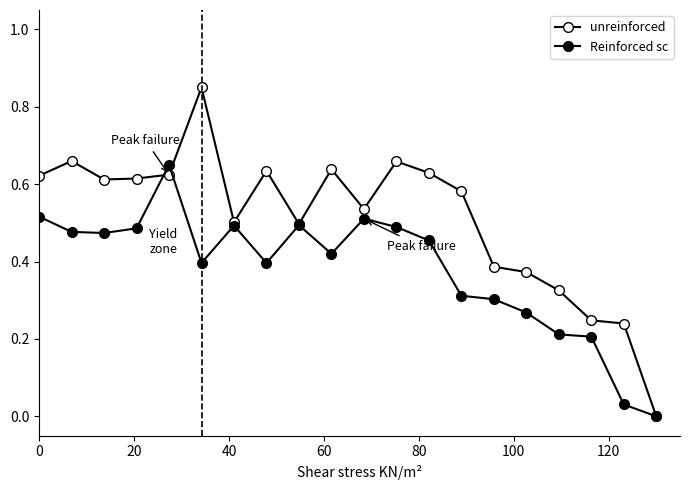

How many distinct data groups are displayed?

2